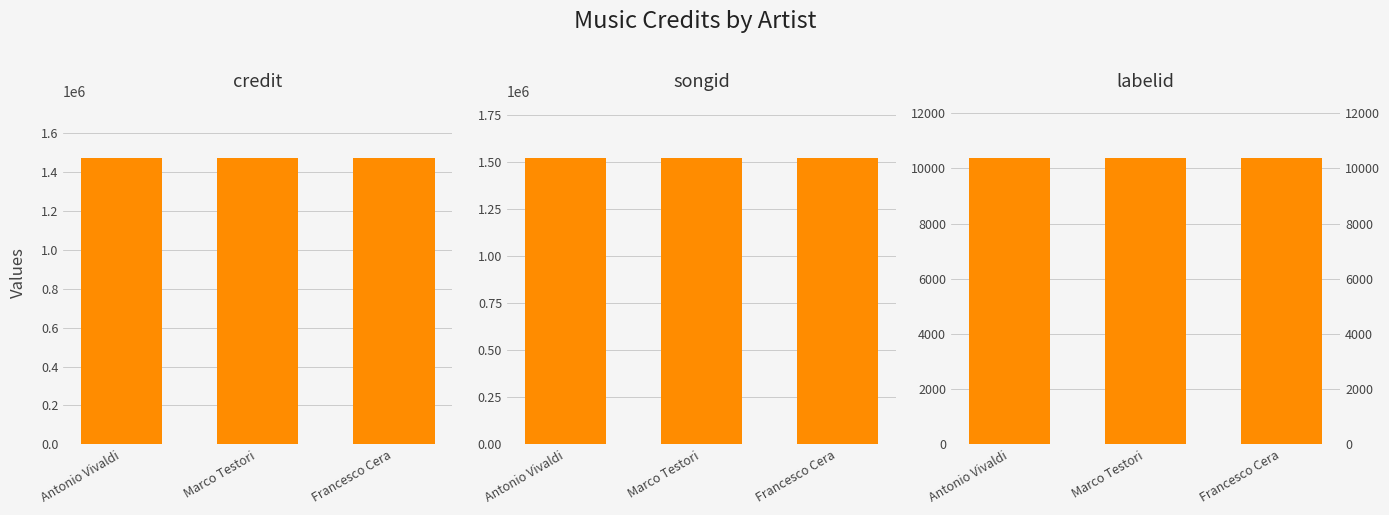

What is the difference between the highest and lowest values at Francesco Cera?

1510857